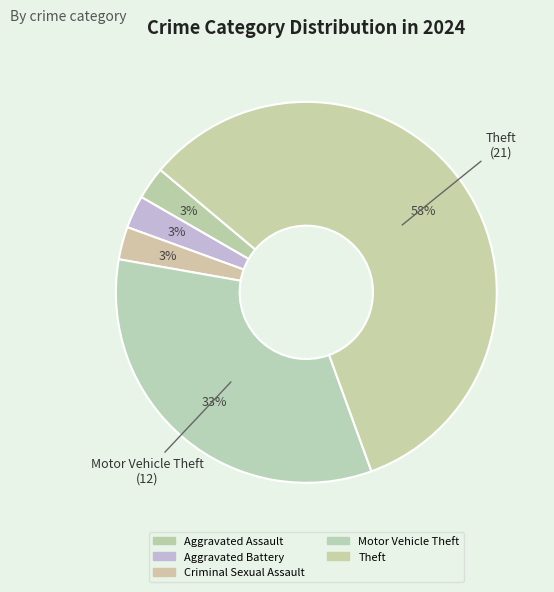

Count the number of slices in the pie.

5